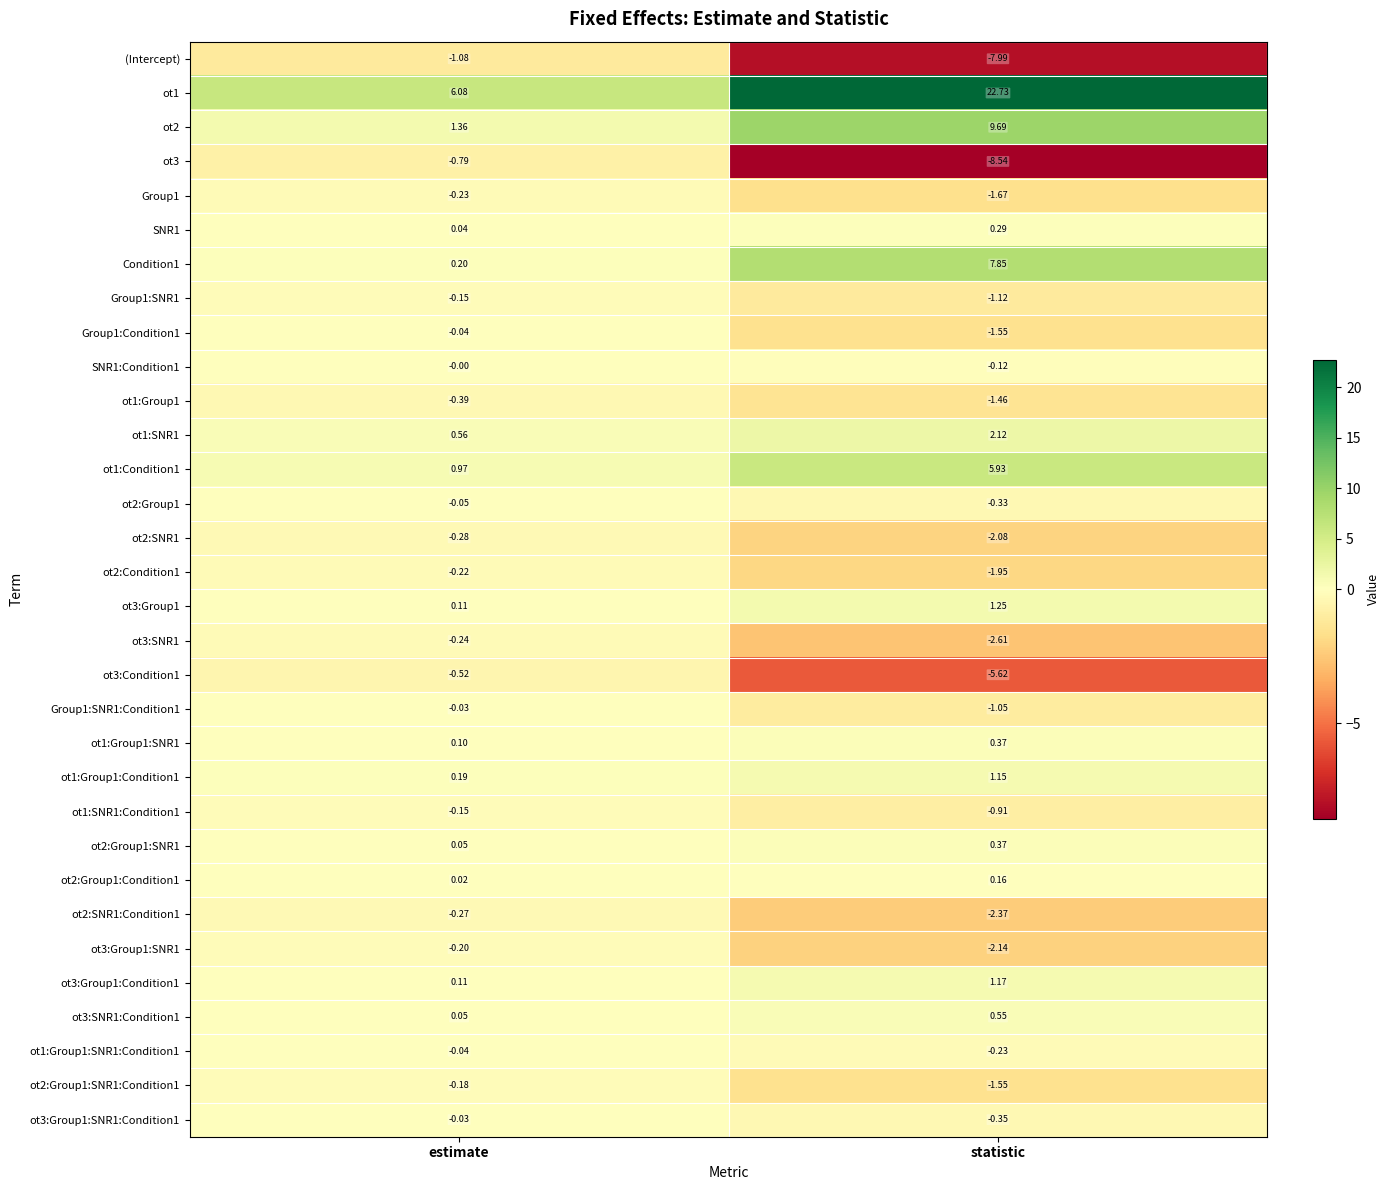

How many distinct data groups are displayed?

32